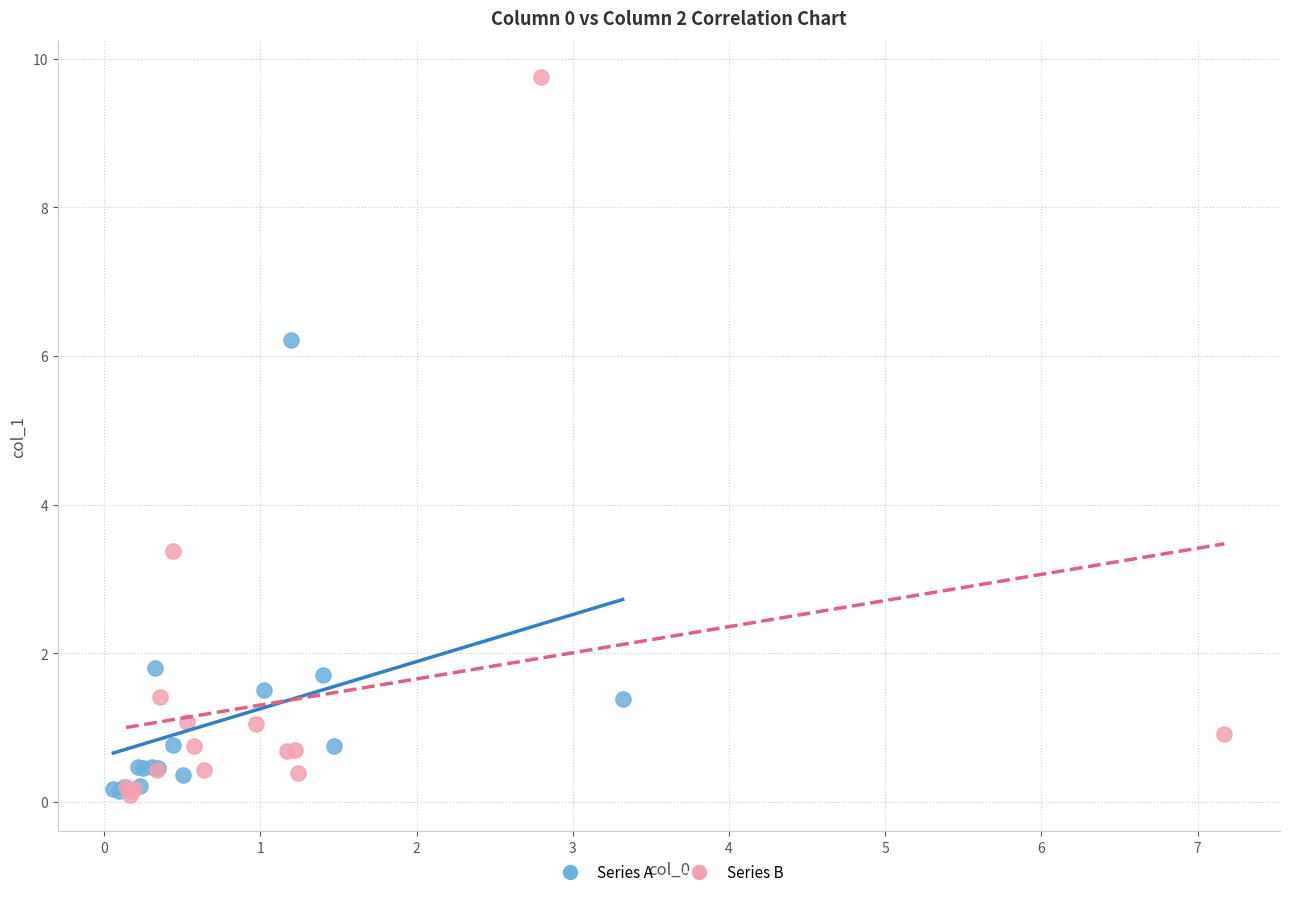

Which series has the widest spread of Y values?

Series B